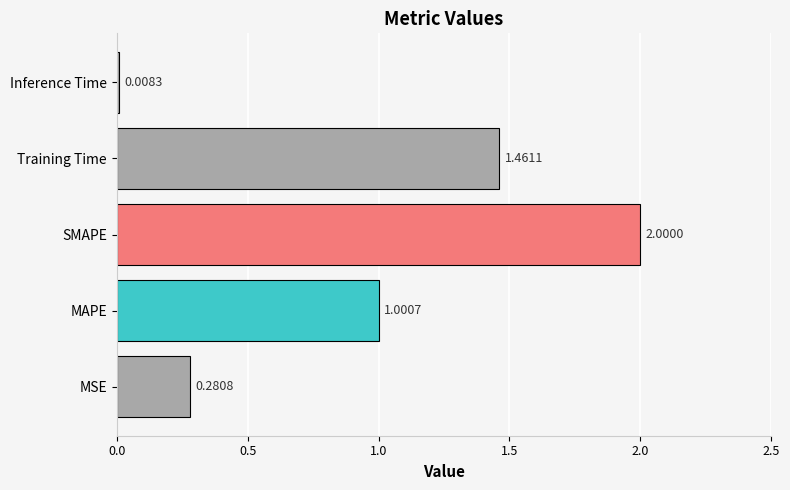

Are the bars grouped side by side (vs. stacked)?

No